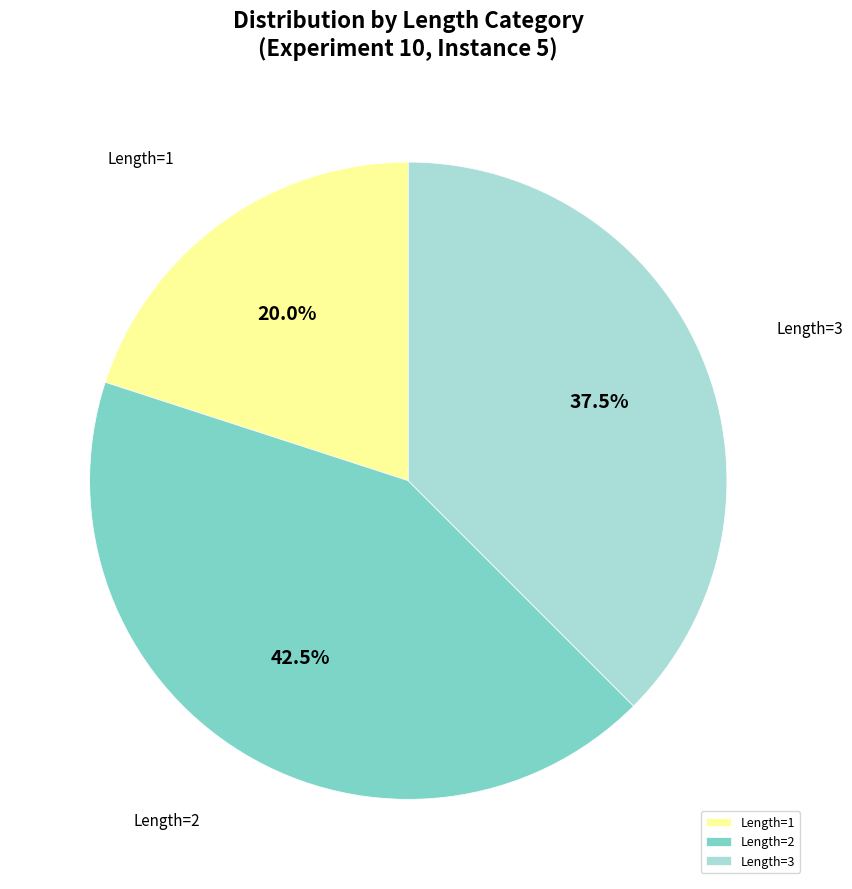

Is the sum of Length=1 and Length=2 greater than half?

Yes